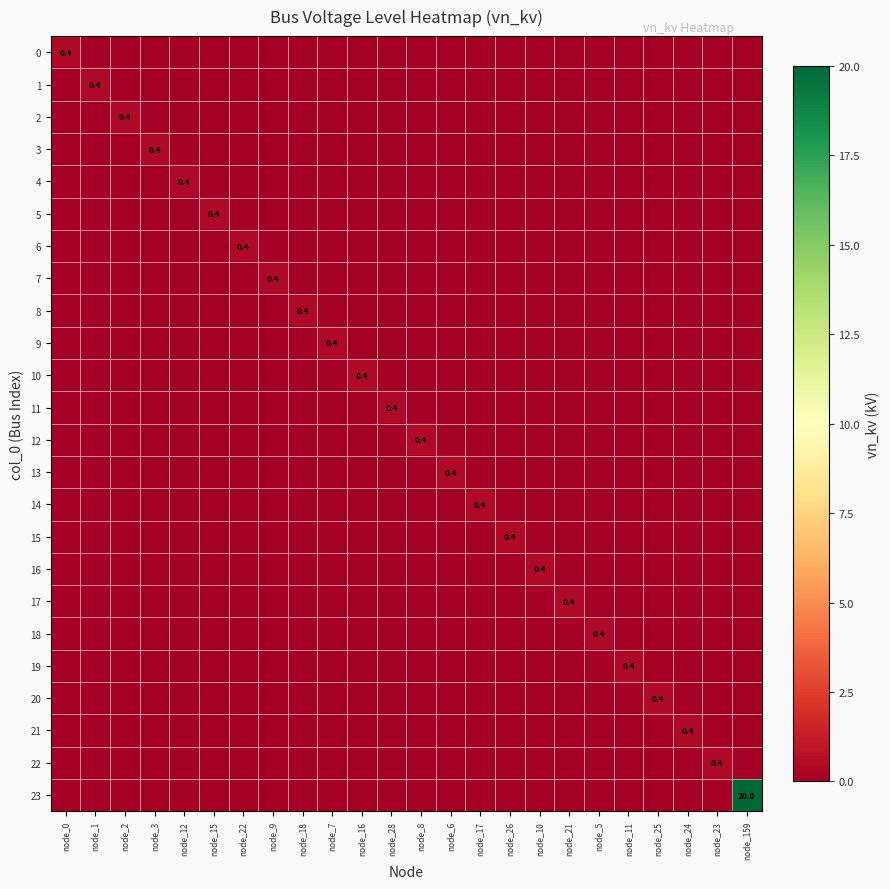

At node_5, list the series in order from largest to smallest.

18, 0, 1, 2, 3, 4, 5, 6, 7, 8, 9, 10, 11, 12, 13, 14, 15, 16, 17, 19, 20, 21, 22, 23